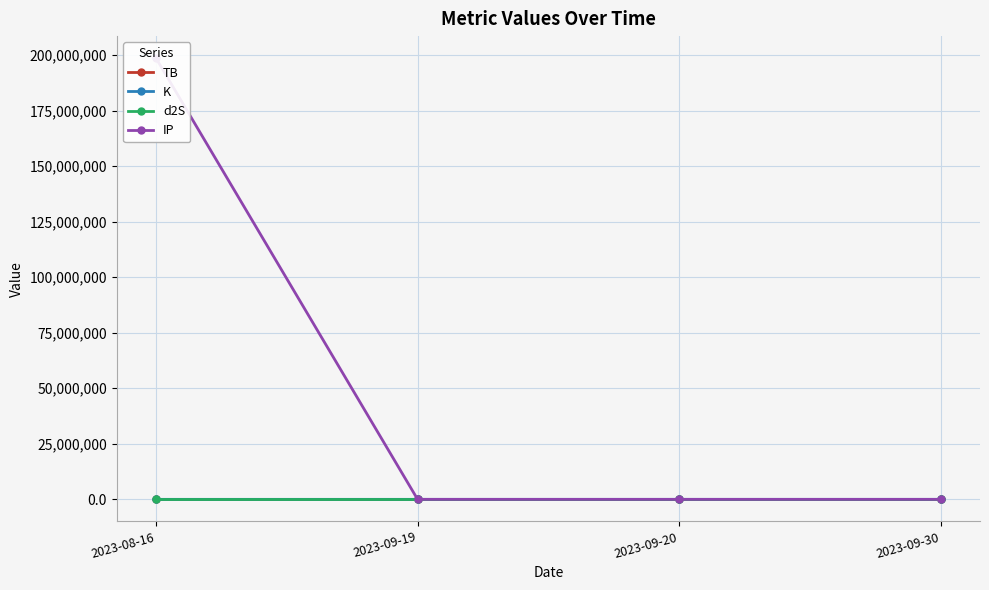

Reading left to right, transcribe all the data shown in this chart.

TB: 0.0	1.5	0.0	3.2
K: 157.8	3.1	0.7	0.2
d2S: 0.0	0.3	0.0	1.7
IP: 198602002.3	0.5	6.5	0.5